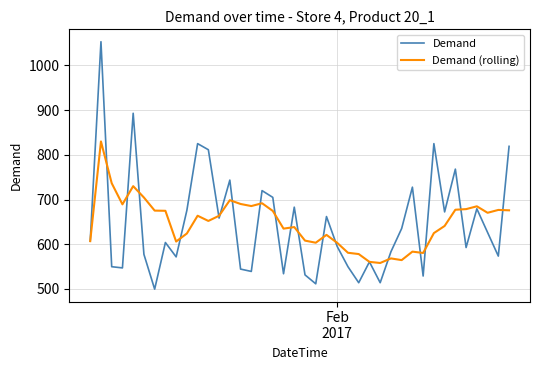

After their last crossing, which series has the higher values: Demand or Demand (rolling)?

Demand